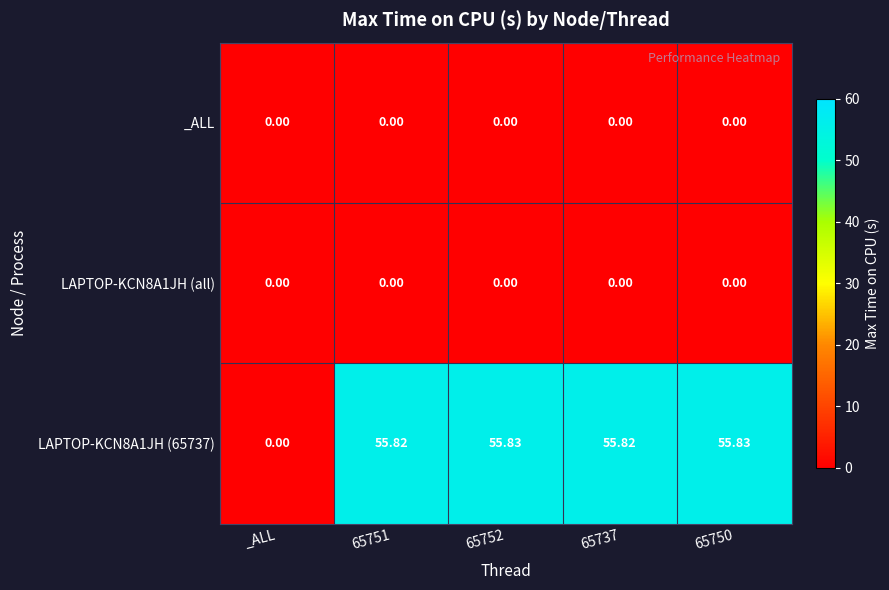

List the series in order of their peak value, highest first.

LAPTOP-KCN8A1JH (65737), _ALL, LAPTOP-KCN8A1JH (all)